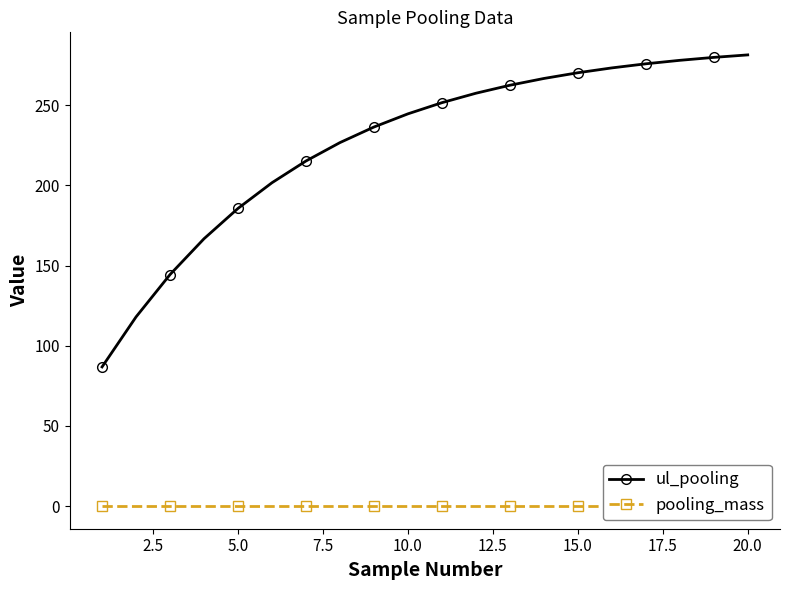

True or false: ul_pooling and pooling_mass intersect in this chart.

False